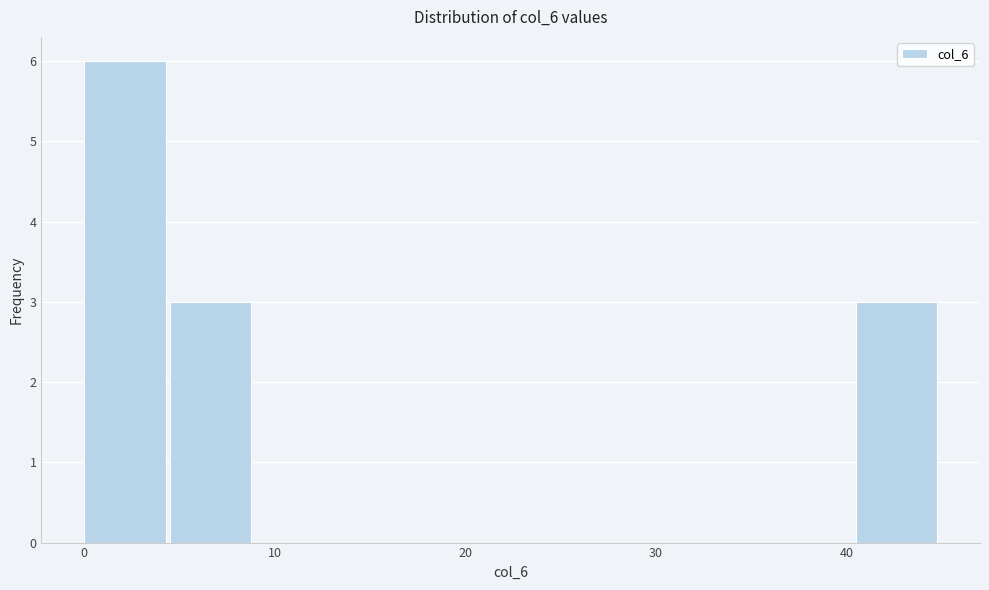

Reading left to right, transcribe this chart: for each bar, give the range it covers on the x-axis and its height. Neither the bar edges nor the heights are printed on the chart, so give them approximately, as read against the axes.

0 to 5: 6
5 to 9: 3
9 to 14: 0
14 to 18: 0
18 to 23: 0
23 to 27: 0
27 to 32: 0
32 to 36: 0
36 to 41: 0
41 to 45: 3